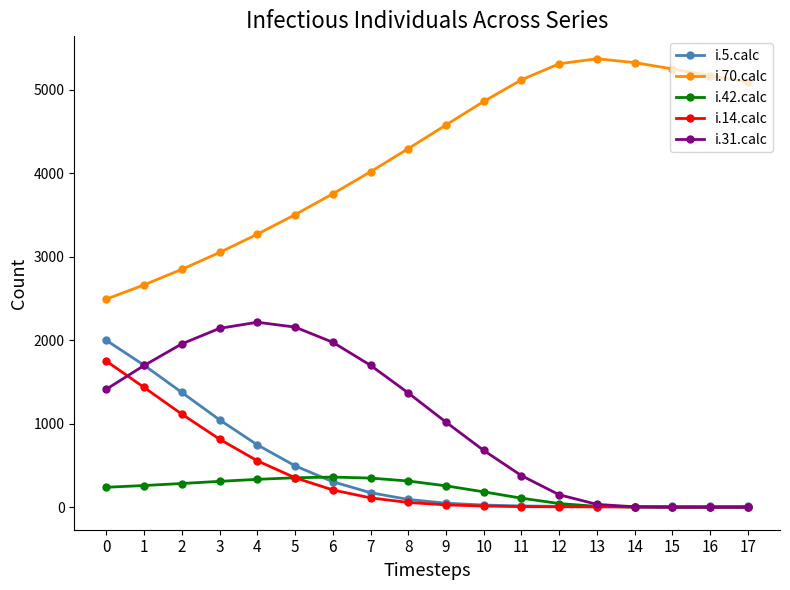

How many lines are shown in the chart?

5